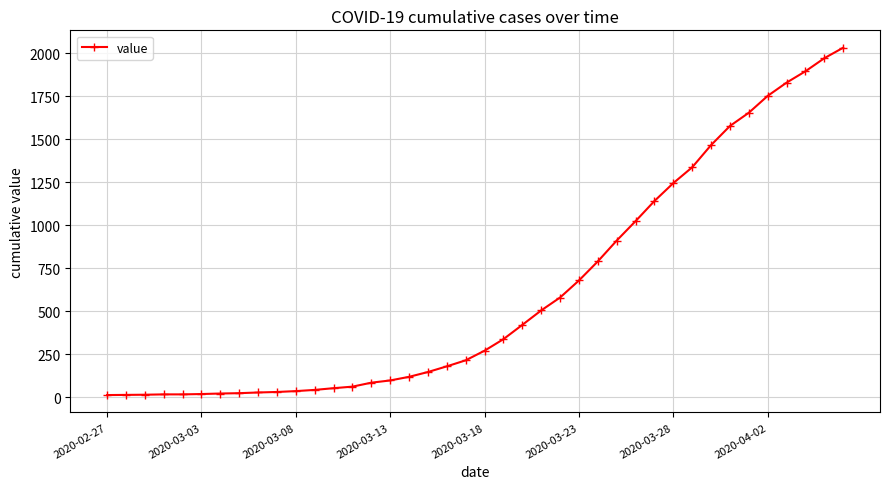

Does the chart have visible grid lines?

Yes